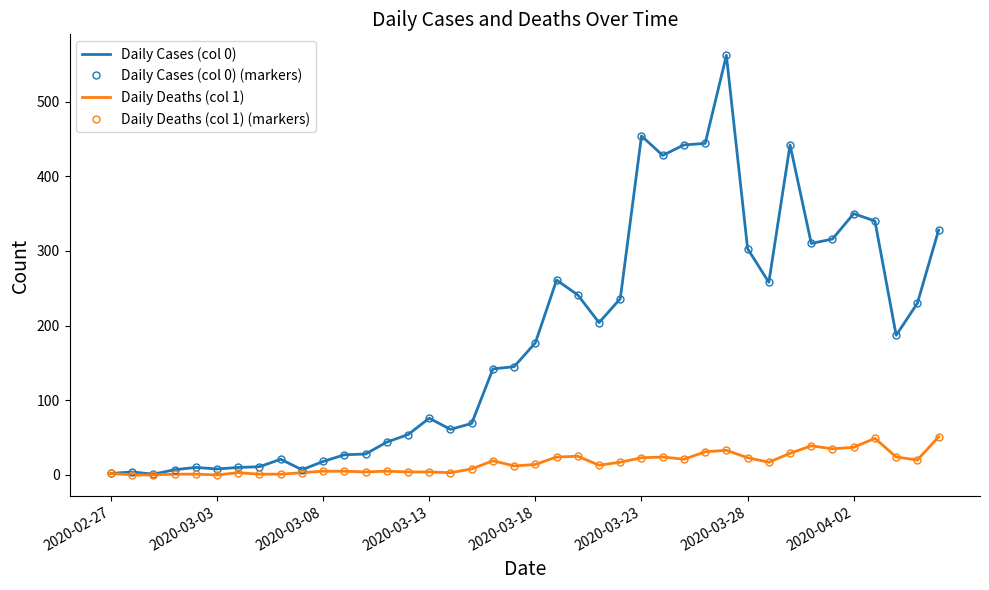

Is this an area chart (filled region under the line)?

No